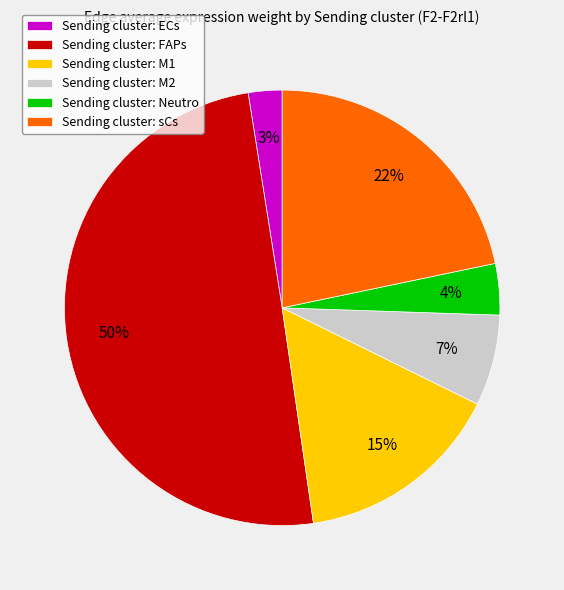

Which category has the smallest portion of the pie?

Sending cluster: ECs